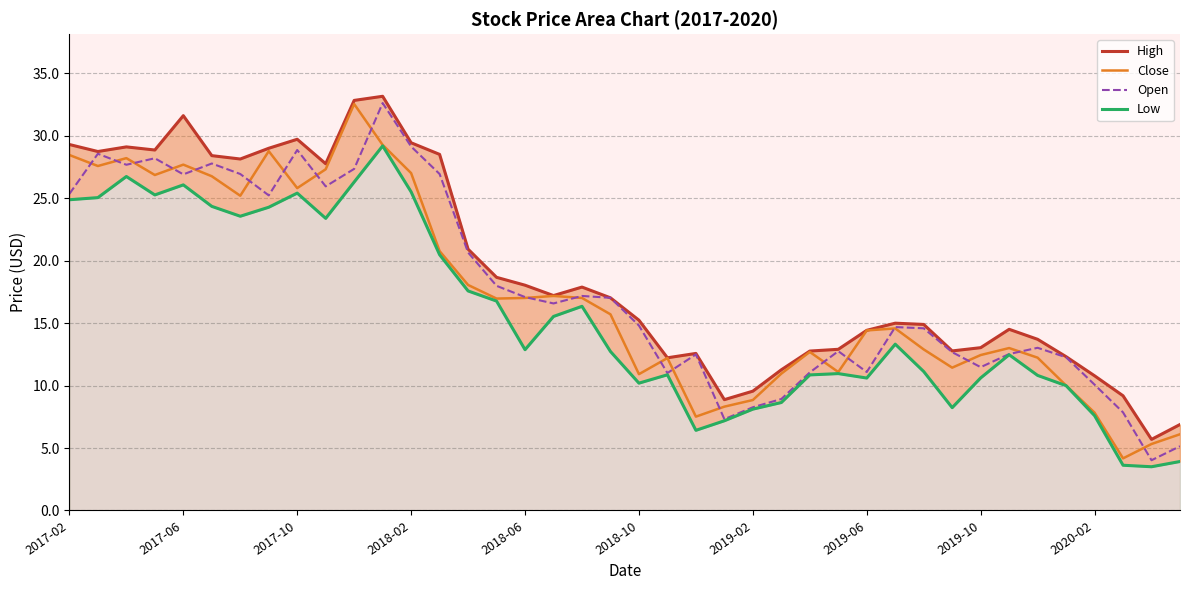

What are all the series names shown in the legend?

High, Close, Open, Low